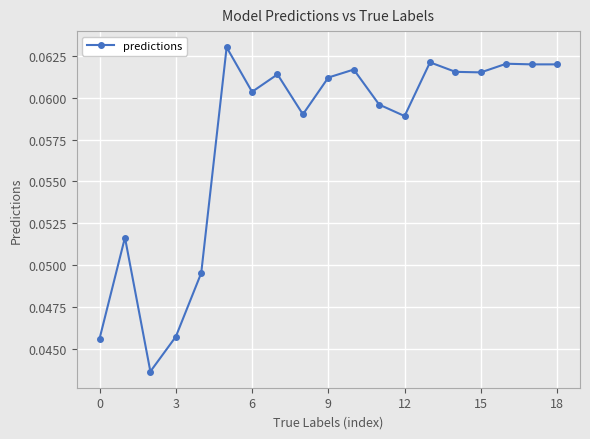

How many lines are shown in the chart?

1